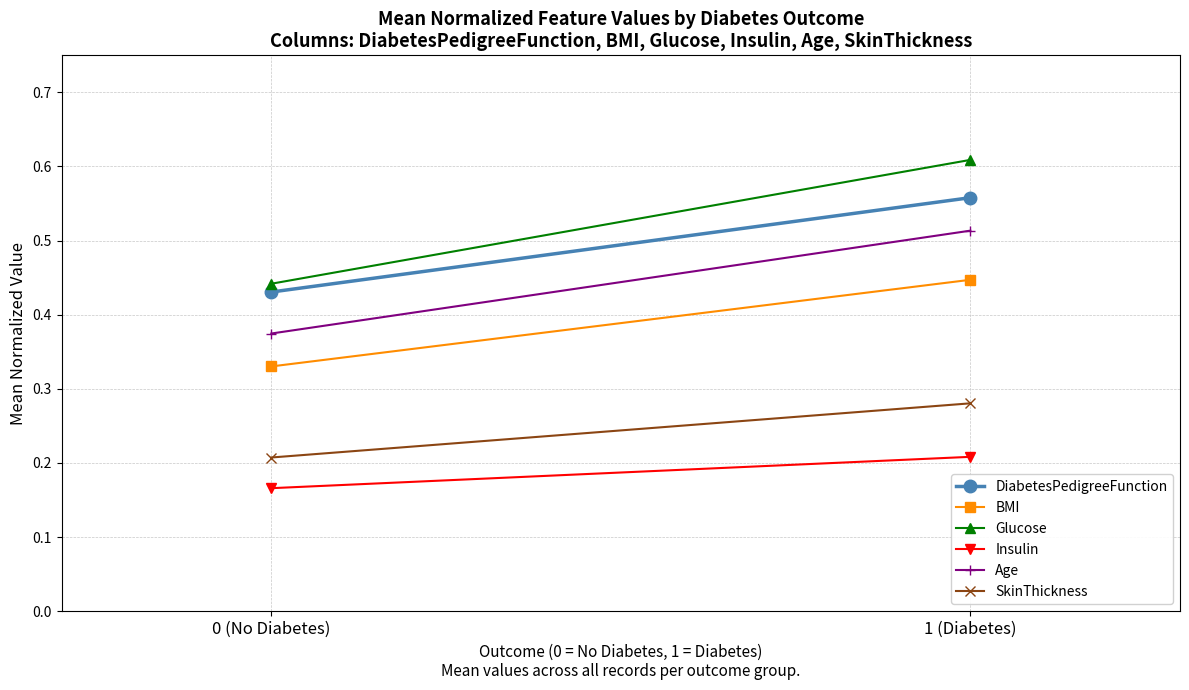

Rank the series by their maximum value, from highest to lowest.

Glucose, DiabetesPedigreeFunction, Age, BMI, SkinThickness, Insulin